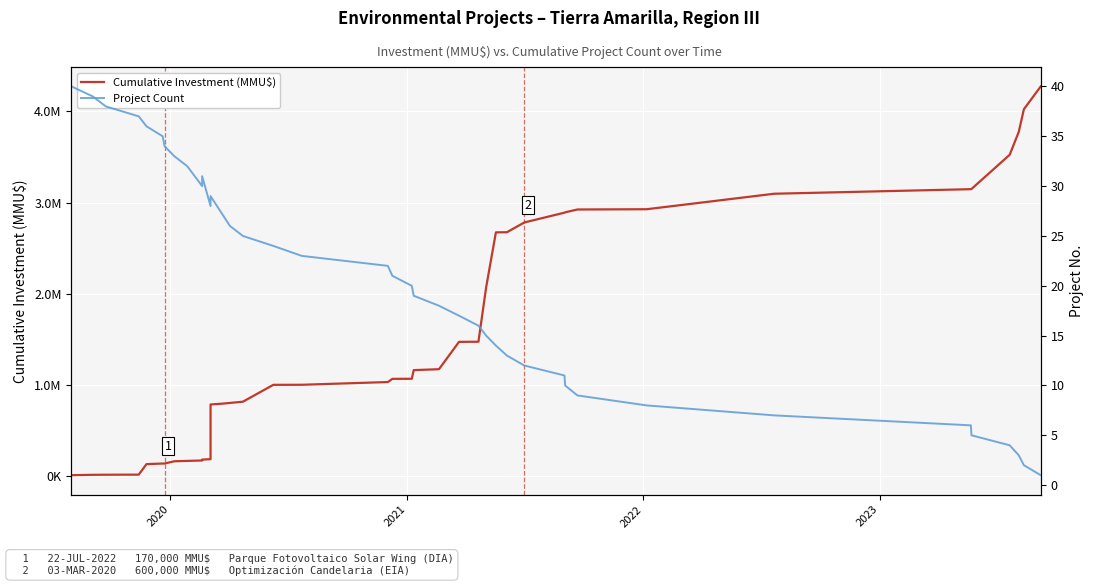

Is it true that Cumulative Investment (MMU$) equals 34984 at 5?

False